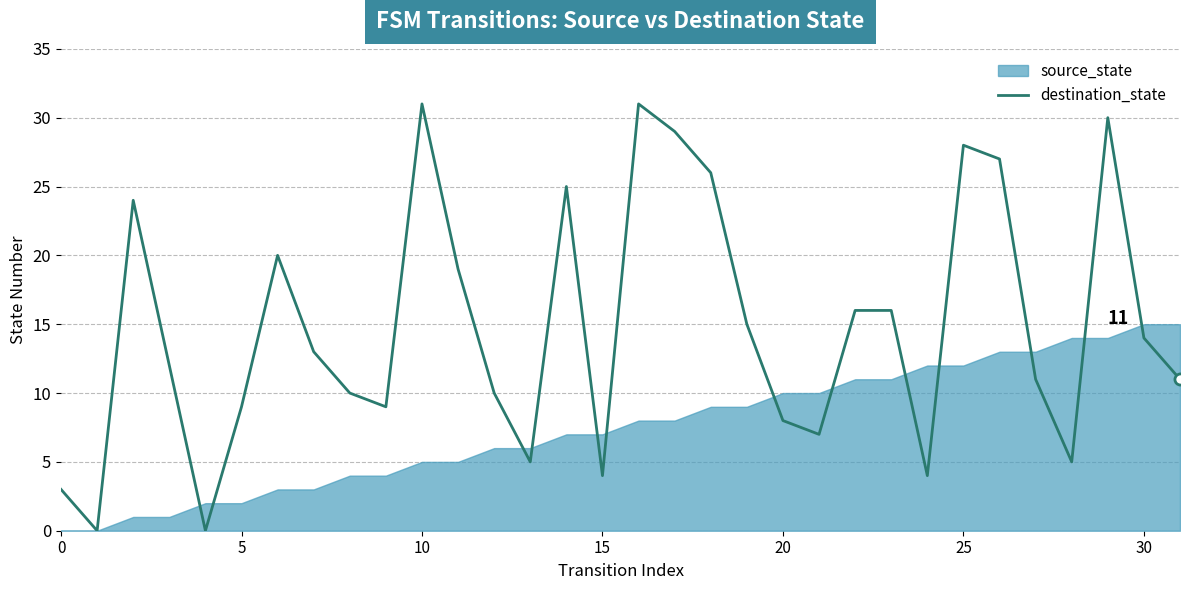

How many data points does each series have?

32